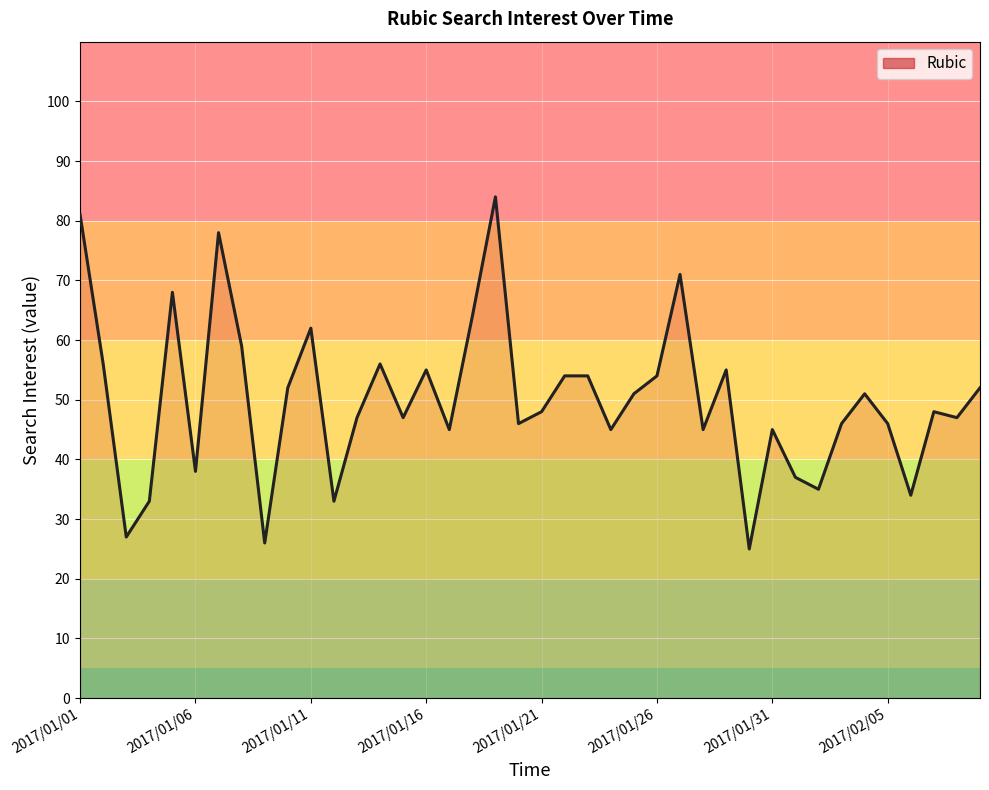

What is the greatest value displayed?

84